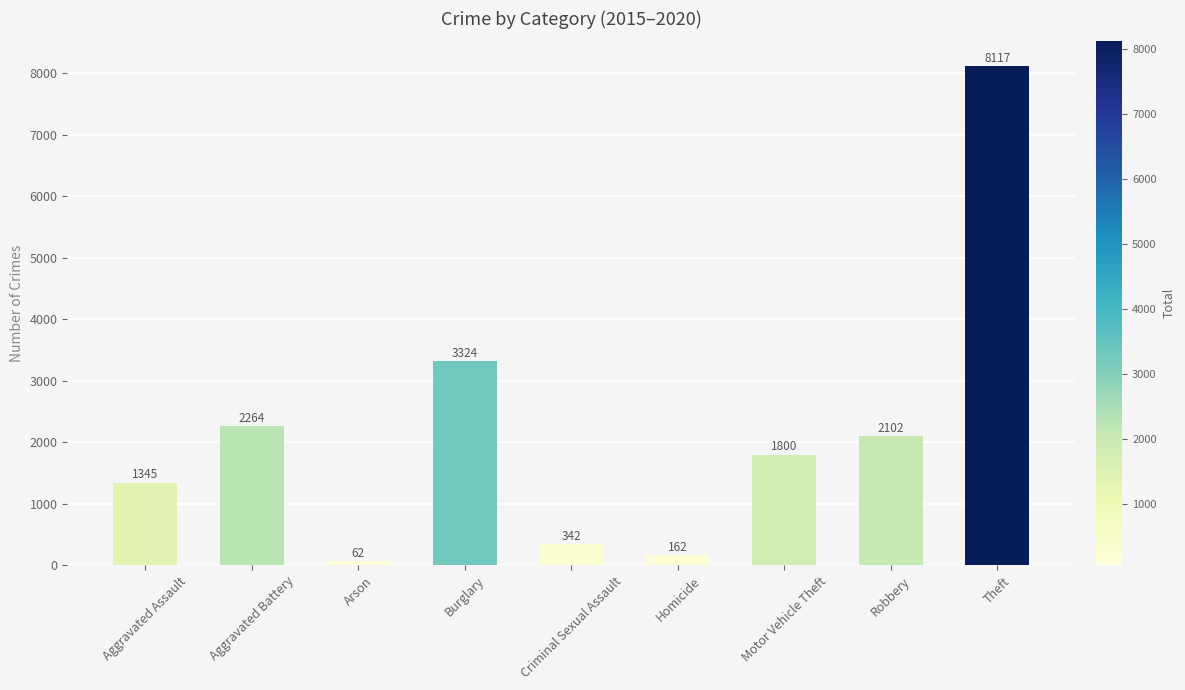

Where does the data first go above 1800?

Aggravated Battery